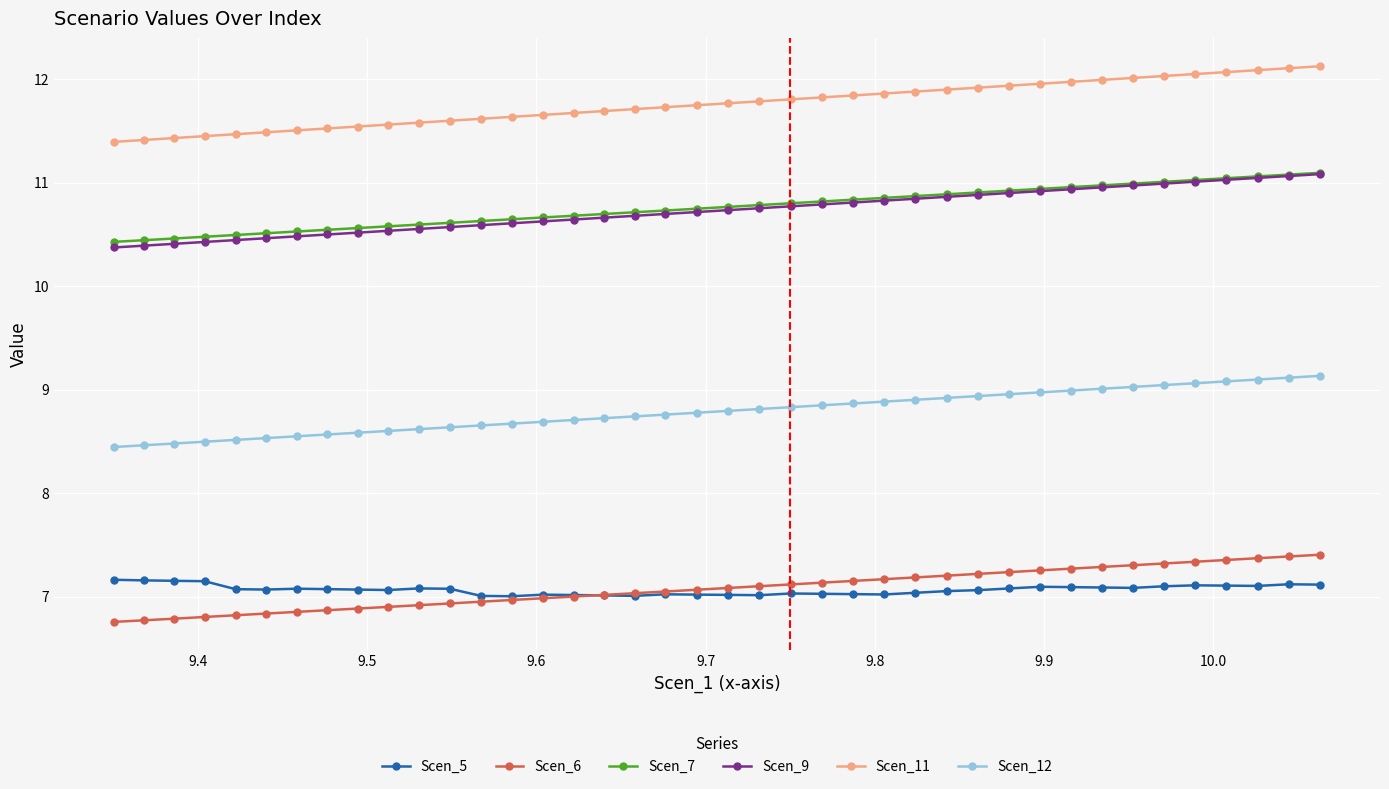

What is the lowest value of the Scen_7 series?

10.4